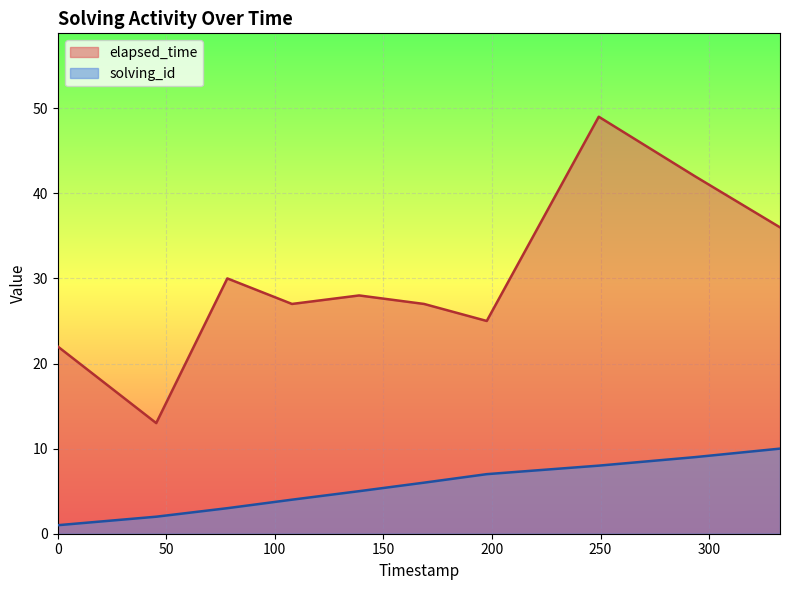

List the series in order of their overall mean, highest first.

elapsed_time, solving_id